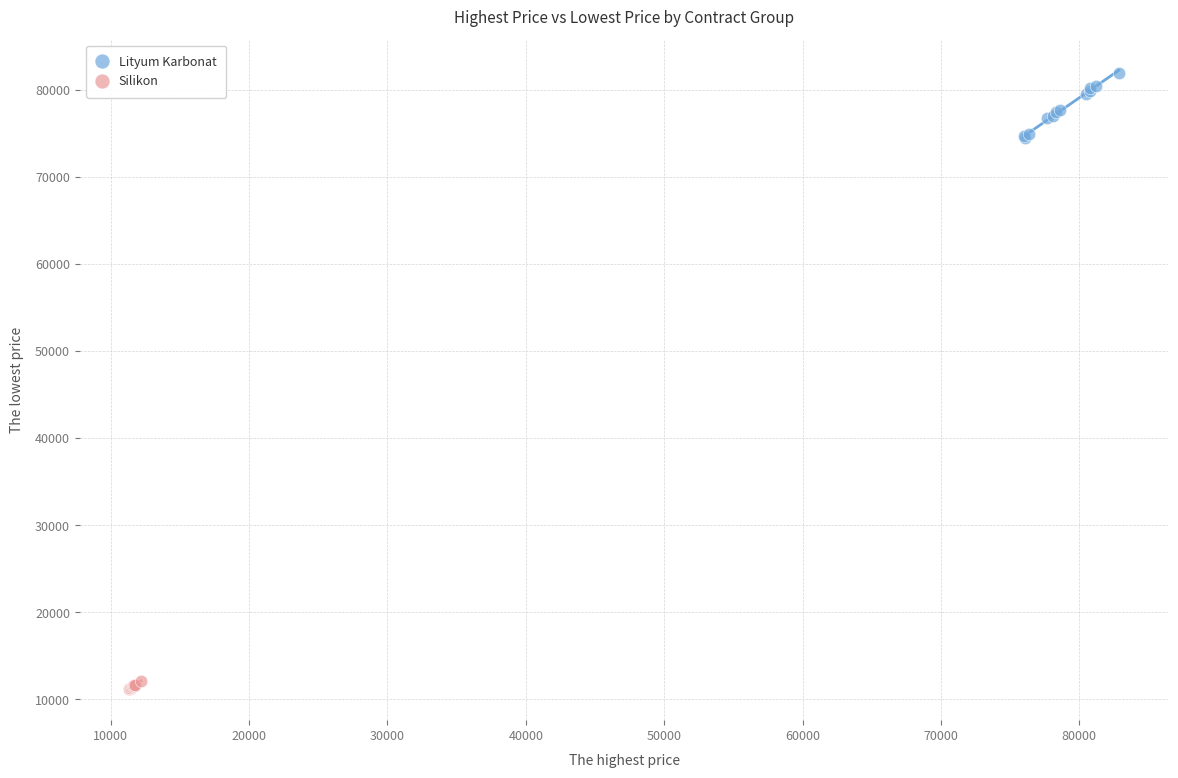

Which series reaches the minimum Y coordinate?

Silikon